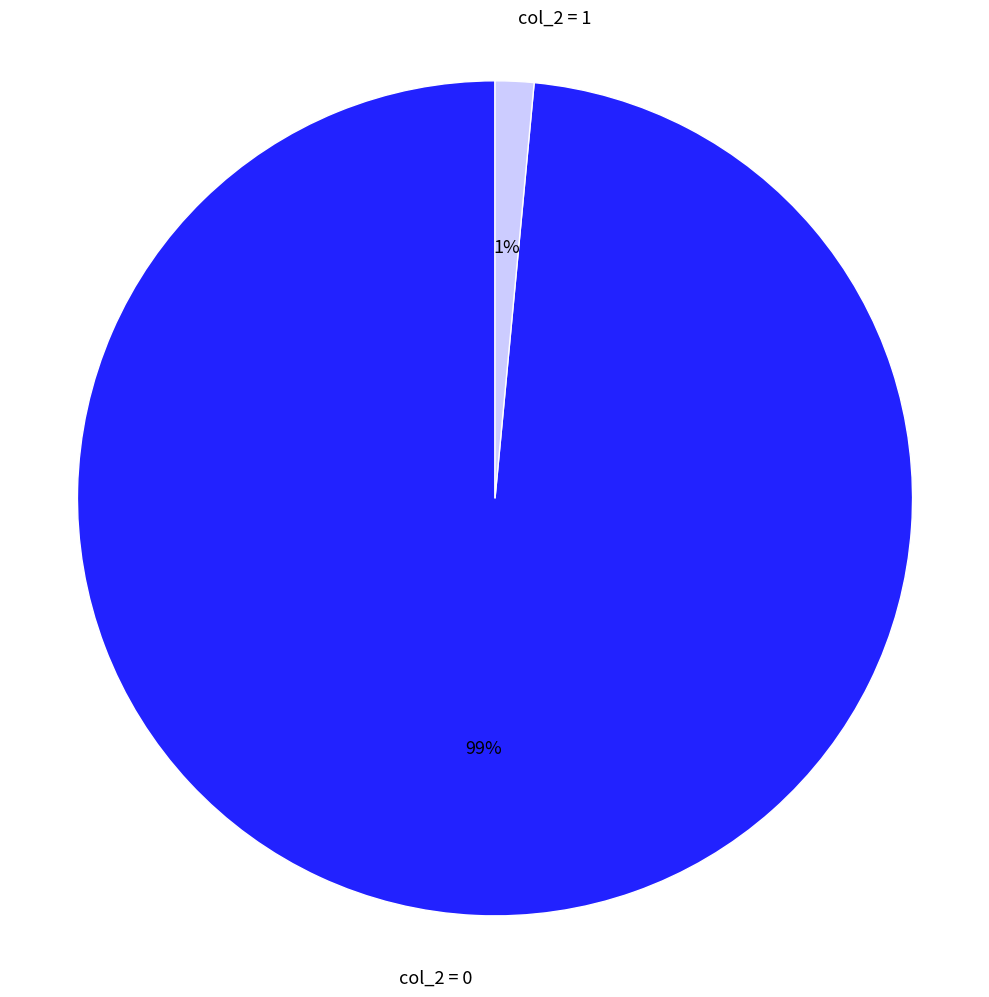

Is there any slice that represents more than half of the pie?

Yes